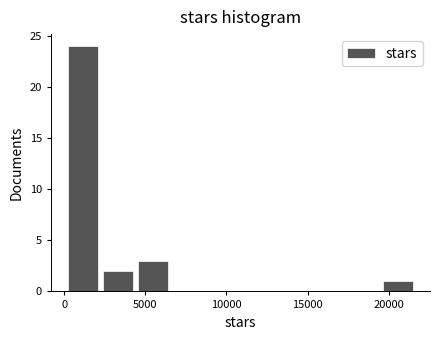

Reading left to right, transcribe this chart: for each bar, give the range it covers on the x-axis and its height. Neither the bar edges nor the heights are printed on the chart, so give them approximately, as read against the axes.

500 to 2500: 24
2500 to 4500: 2
4500 to 6500: 3
6500 to 9000: 0
9000 to 11000: 0
11000 to 13000: 0
13000 to 15500: 0
15500 to 17500: 0
17500 to 19500: 0
19500 to 22000: 1